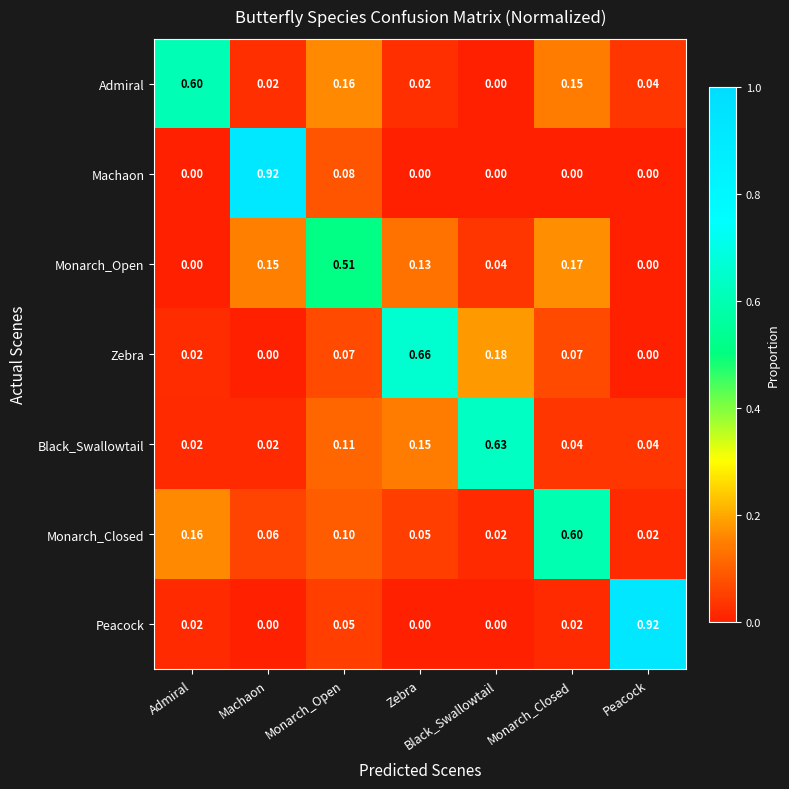

Rank the series at Monarch_Closed from highest to lowest value.

Monarch_Closed, Monarch_Open, Admiral, Zebra, Black_Swallowtail, Peacock, Machaon